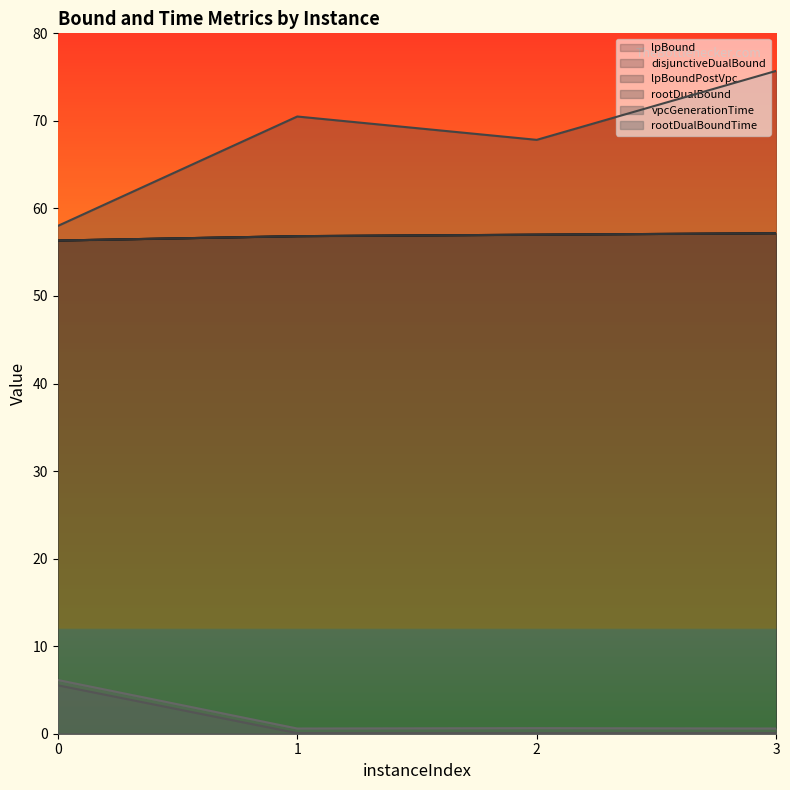

List the labels in order of lpBound value, smallest first.

0, 1, 2, 3